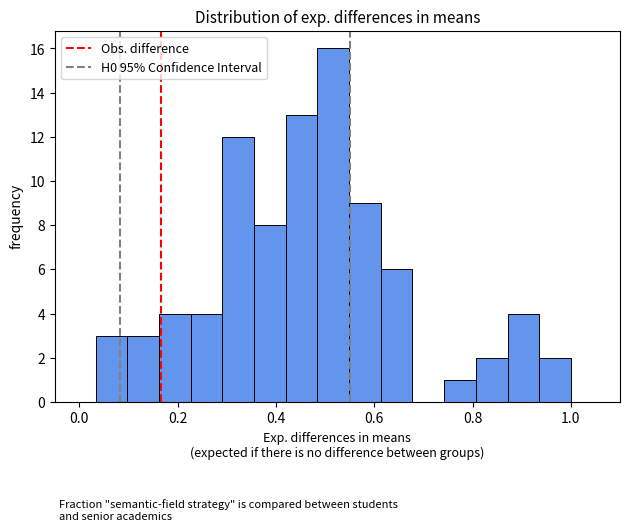

Around what value on the x-axis is the tallest bar? Give the approximate position of its centre, as read against the axis.

0.52